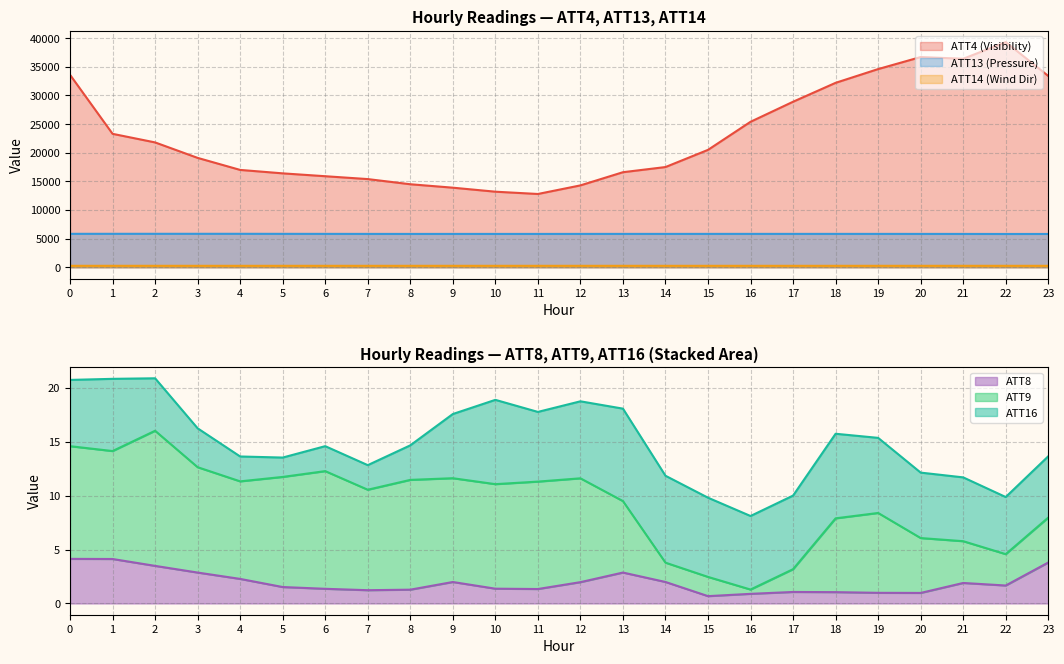

What is the difference between the second highest and minimum values in the ATT8 series?

3.4